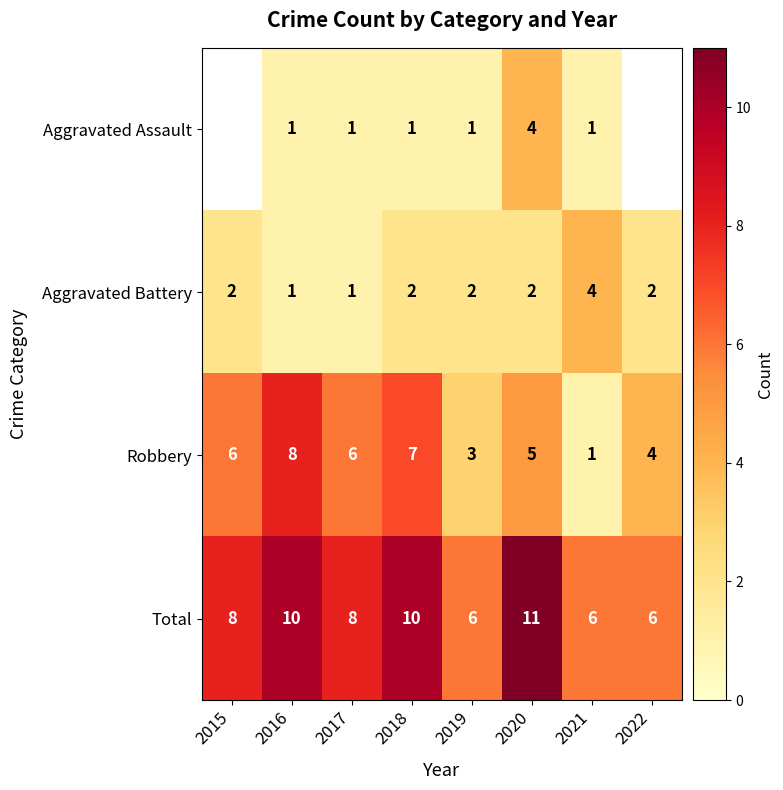

Rank the series at 2020 from highest to lowest value.

Total, Robbery, Aggravated Assault, Aggravated Battery